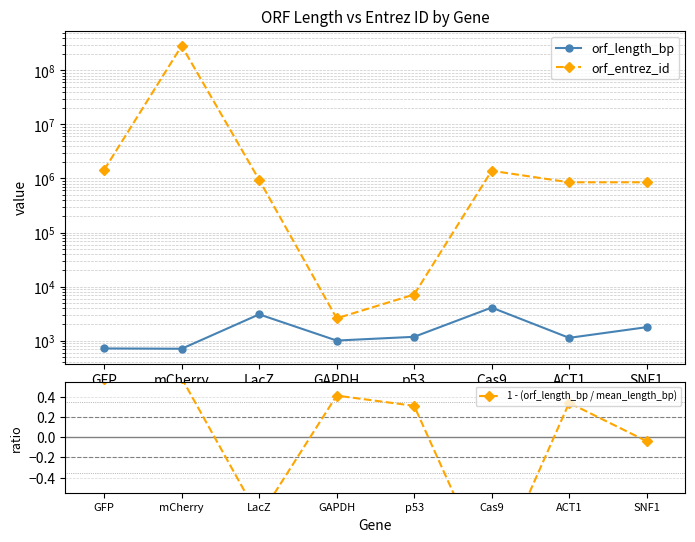

What is the difference between the orf_entrez_id values at GFP and LacZ?

495860.0